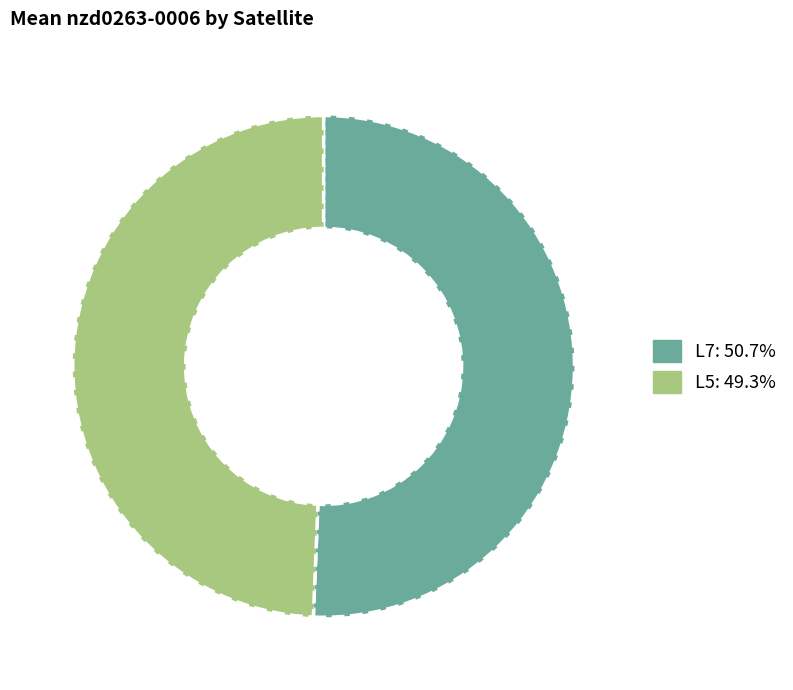

What is the ratio of the value at L7 to the value at L5?

1.0